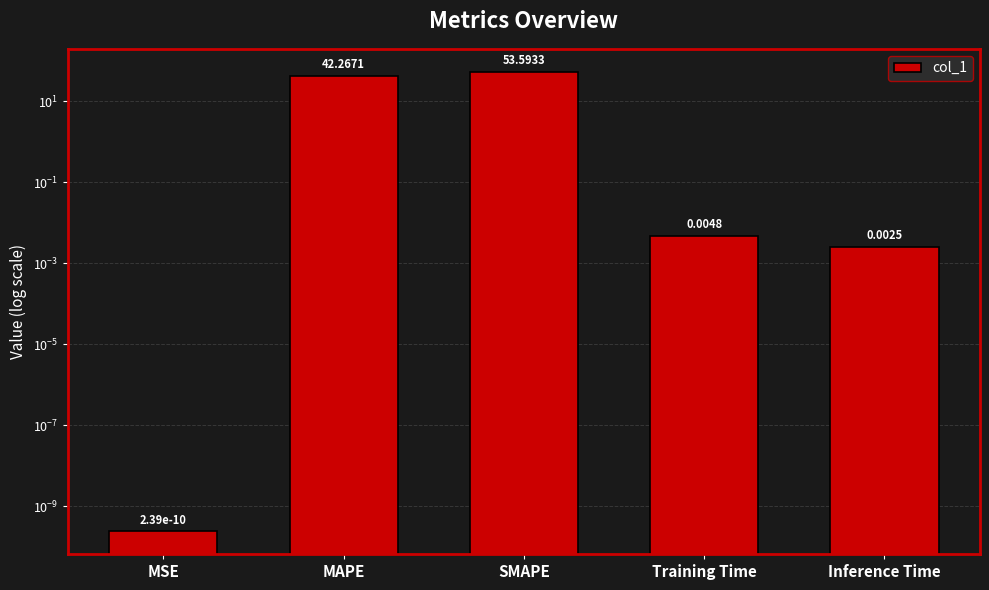

Is it true that the value at MSE is 0.0?

False